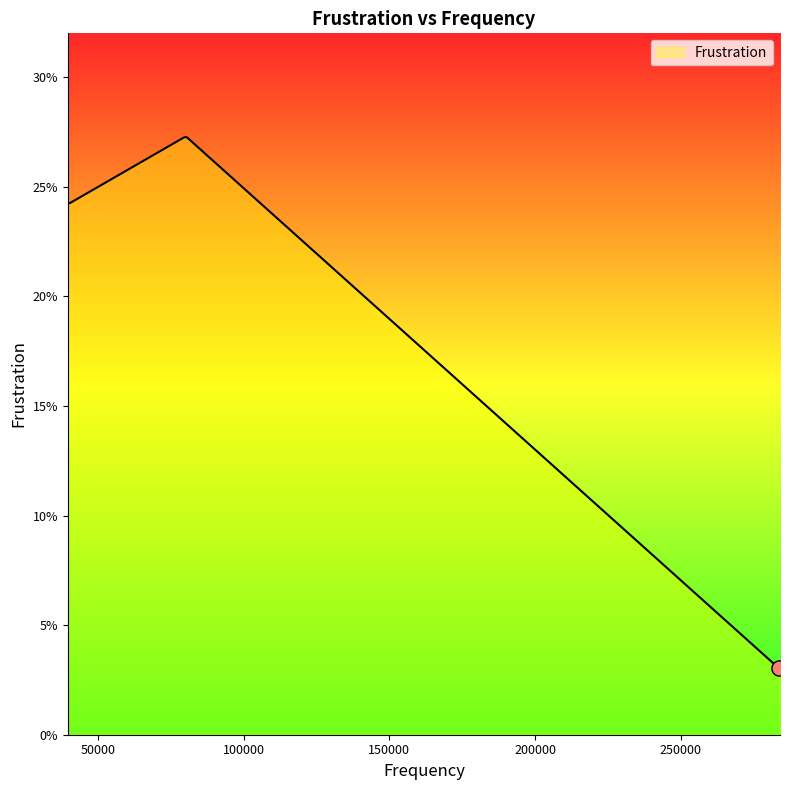

Between 80378 and 80455, which is larger?

80455